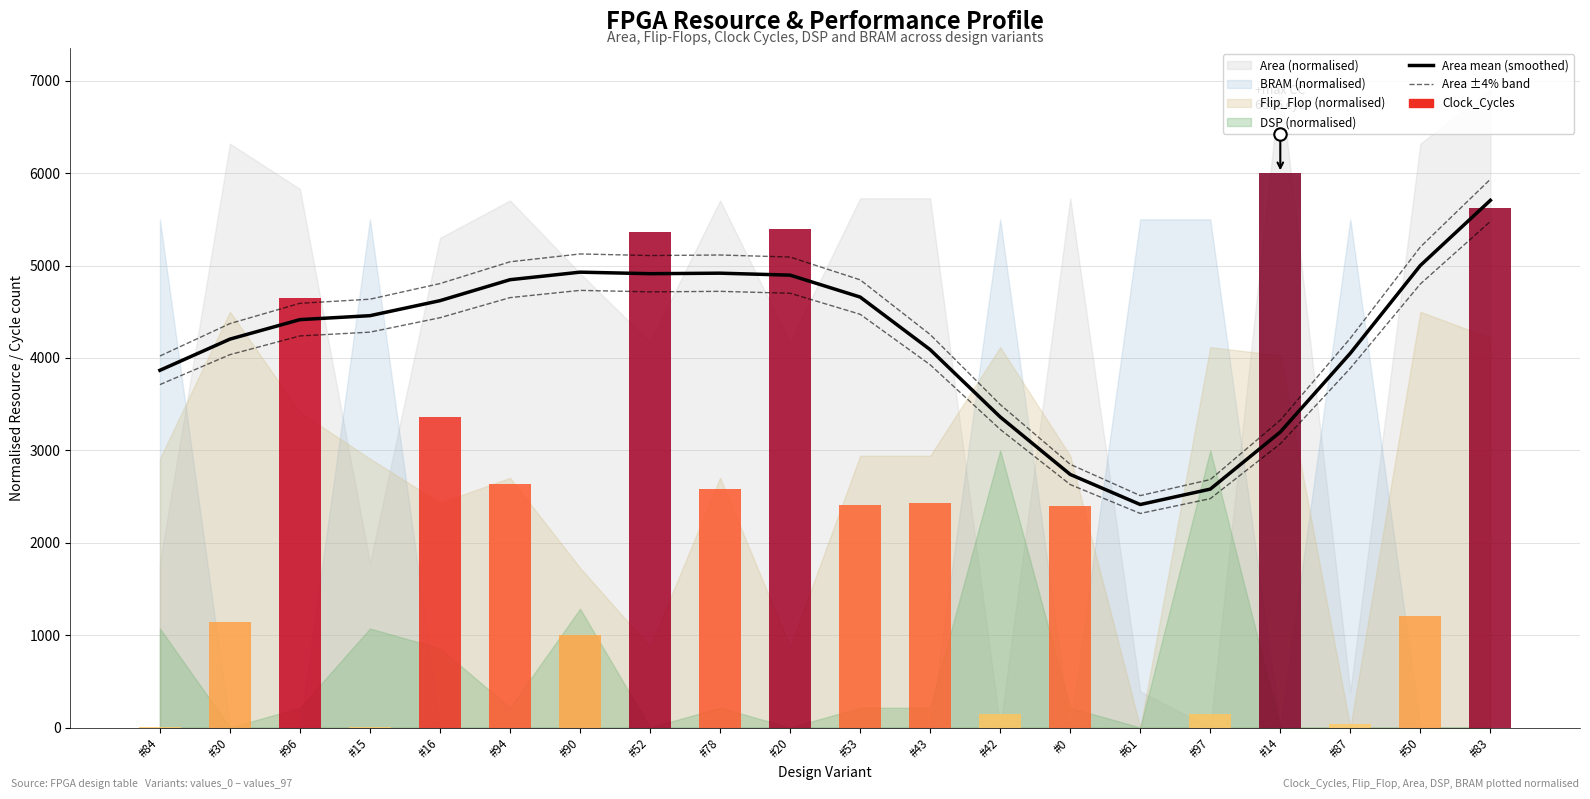

At how many categories does at least one series exceed 3002?

17